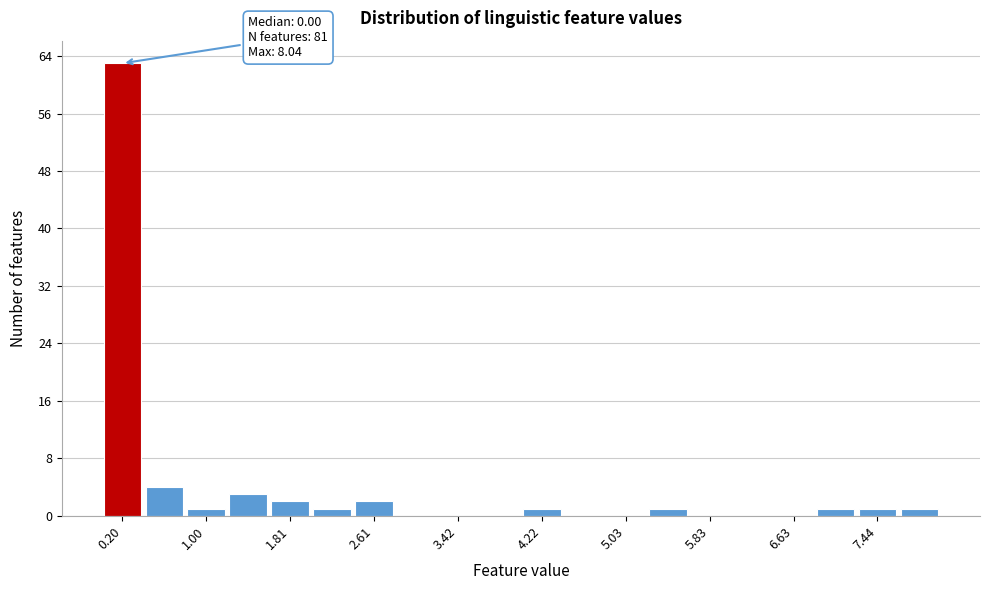

Over which range of the x-axis is the bar tallest?

0.0 to 0.4